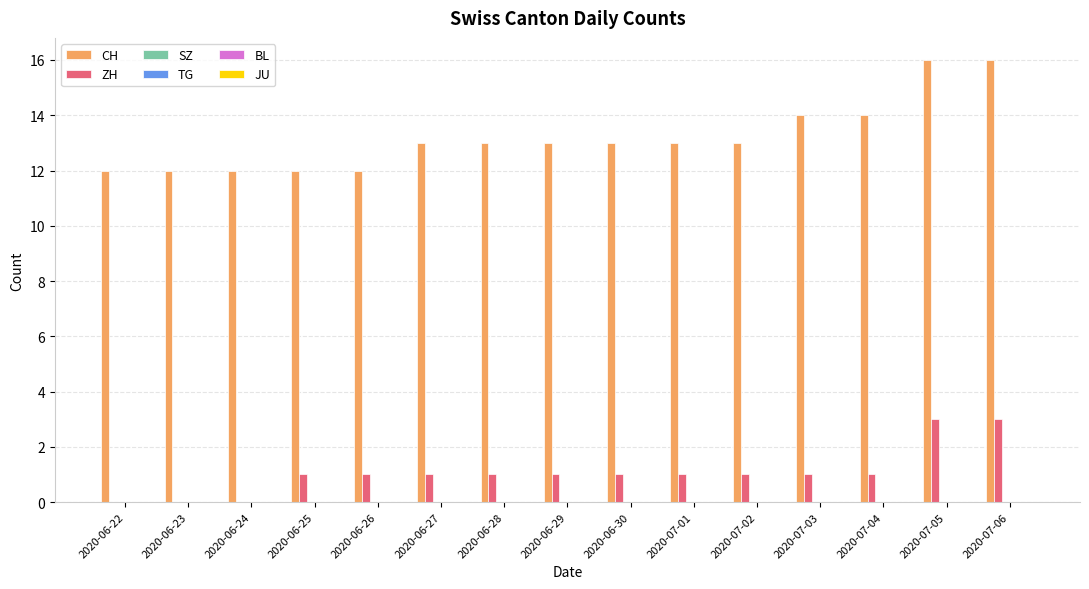

The CH series shows 14 at 2020-07-03. True or false?

True